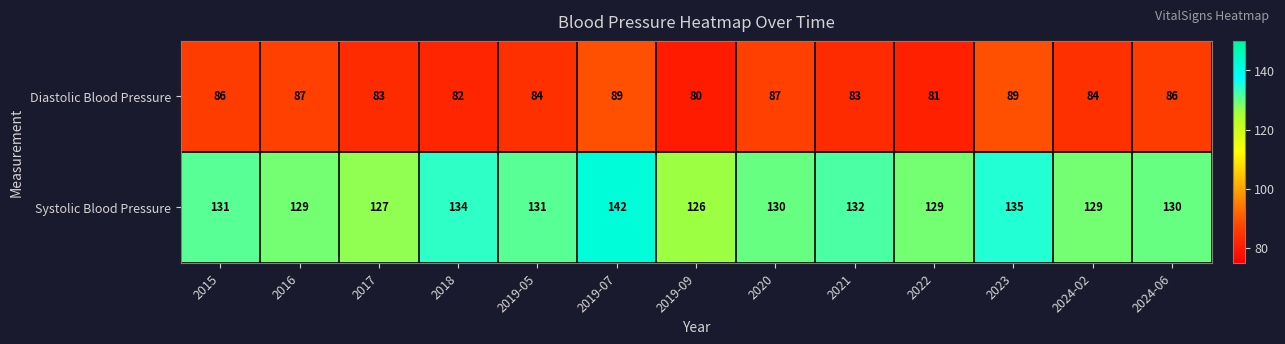

Rank the series by their maximum value, from highest to lowest.

Systolic Blood Pressure, Diastolic Blood Pressure